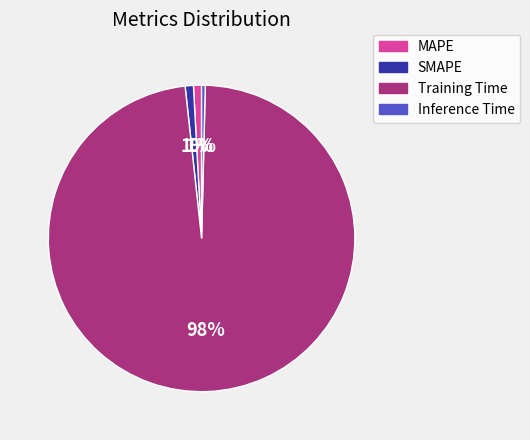

To the nearest percent, what is the difference between the largest and smallest slice percentages?

98%